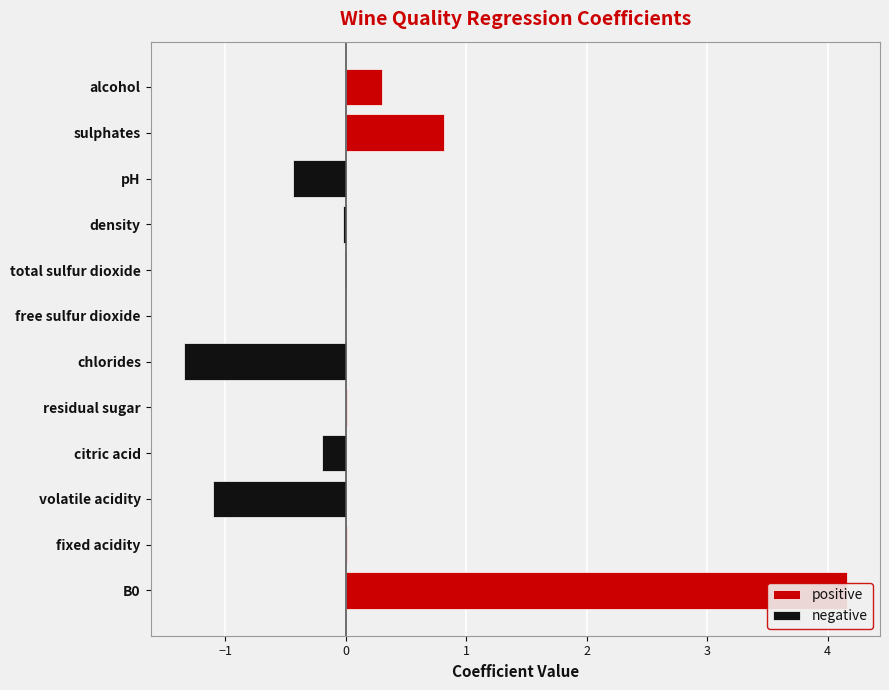

List the series in order of their overall mean, lowest first.

negative, positive